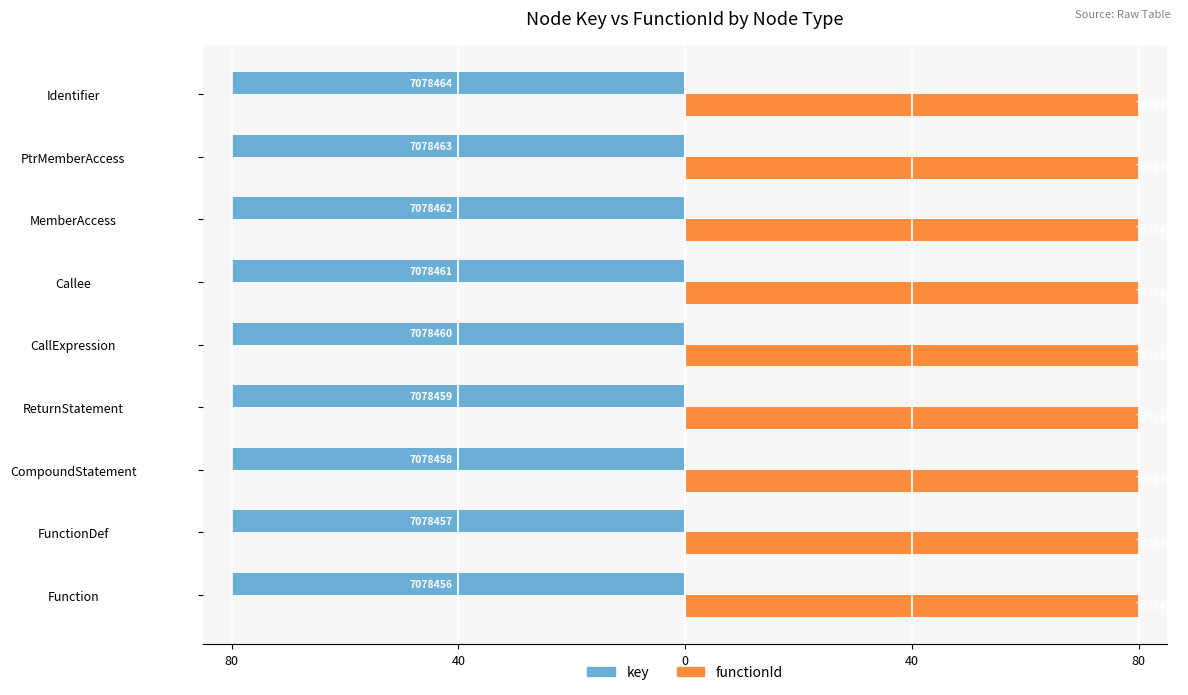

What are all the series names shown in the legend?

key, functionId